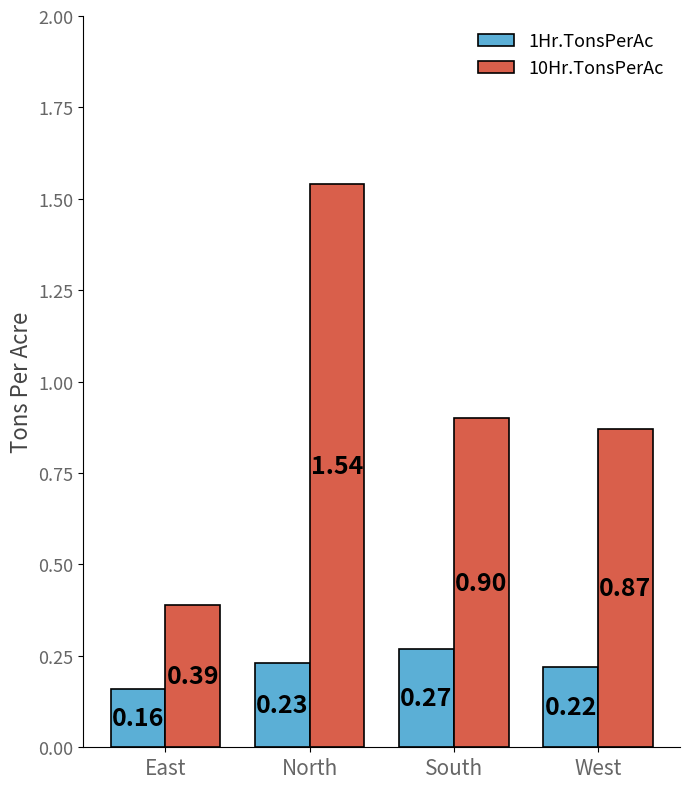

Between East and South, which series saw the biggest shift?

10Hr.TonsPerAc